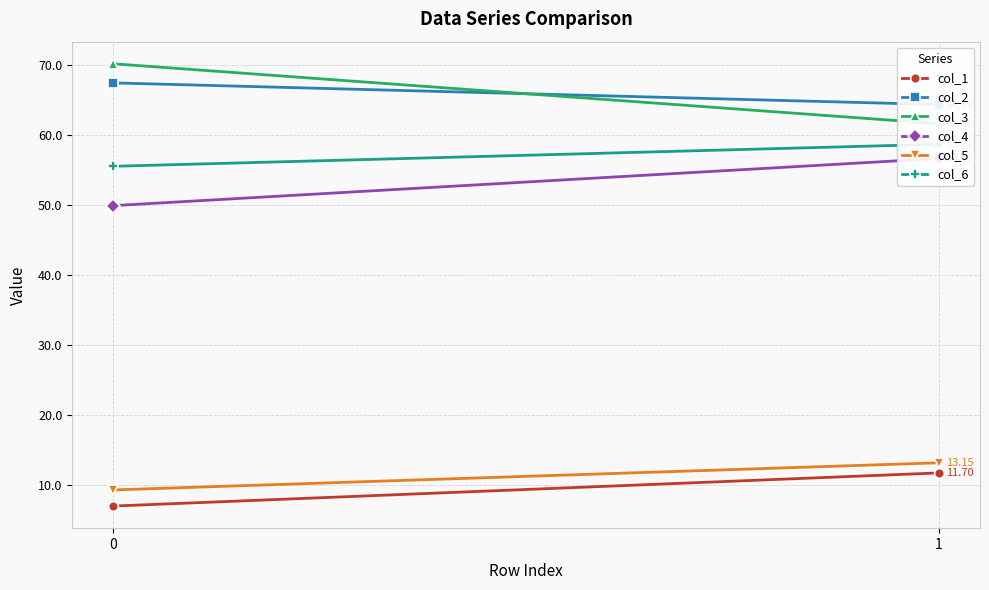

What is the lowest value of the col_6 series?

55.6